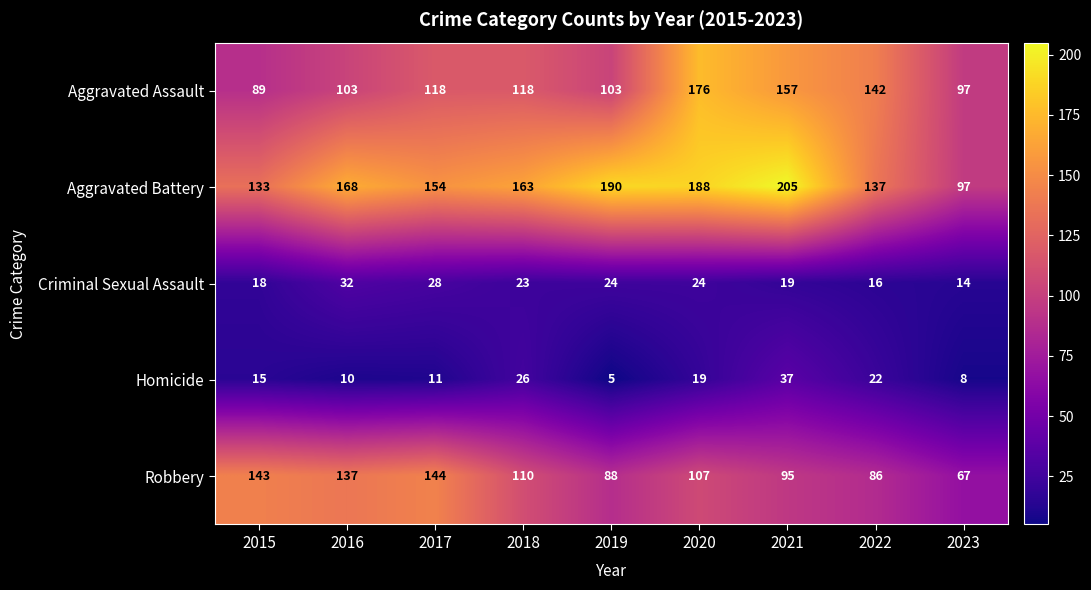

What is the minimum value shown in the chart?

5